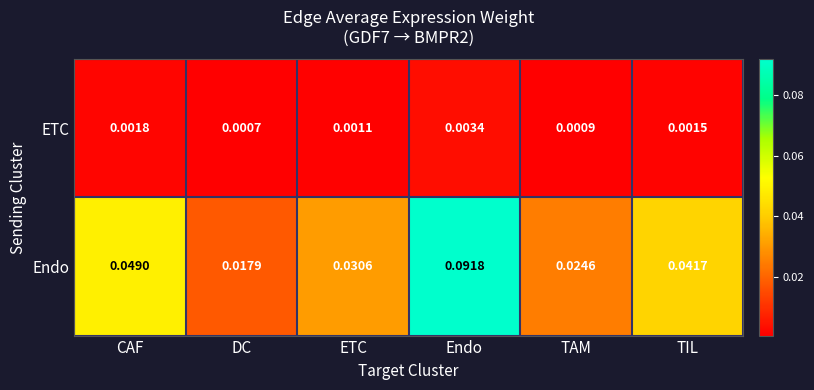

Which category has the highest value across all series?

Endo